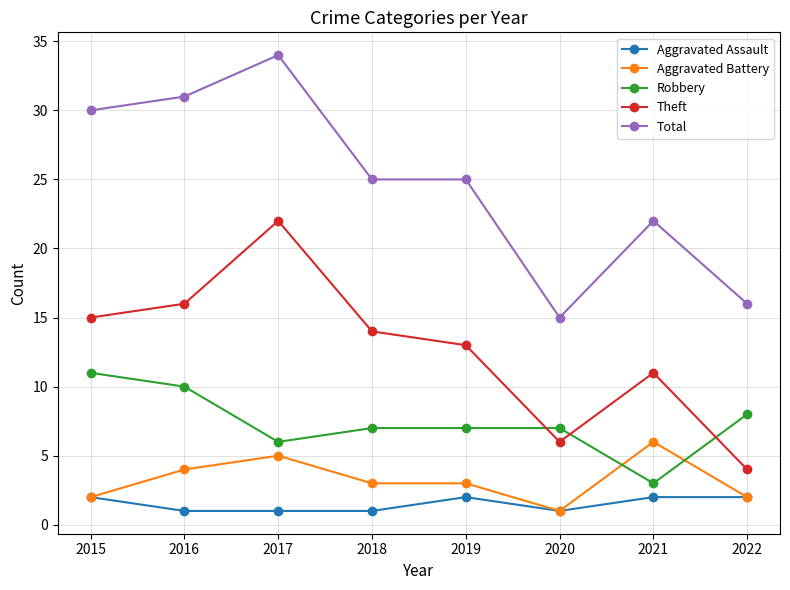

Is the value of Aggravated Battery at 2019 greater than the value of Theft at 2017?

No